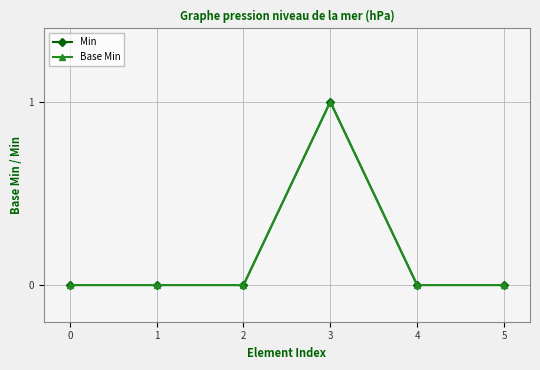

Does the chart have visible grid lines?

Yes